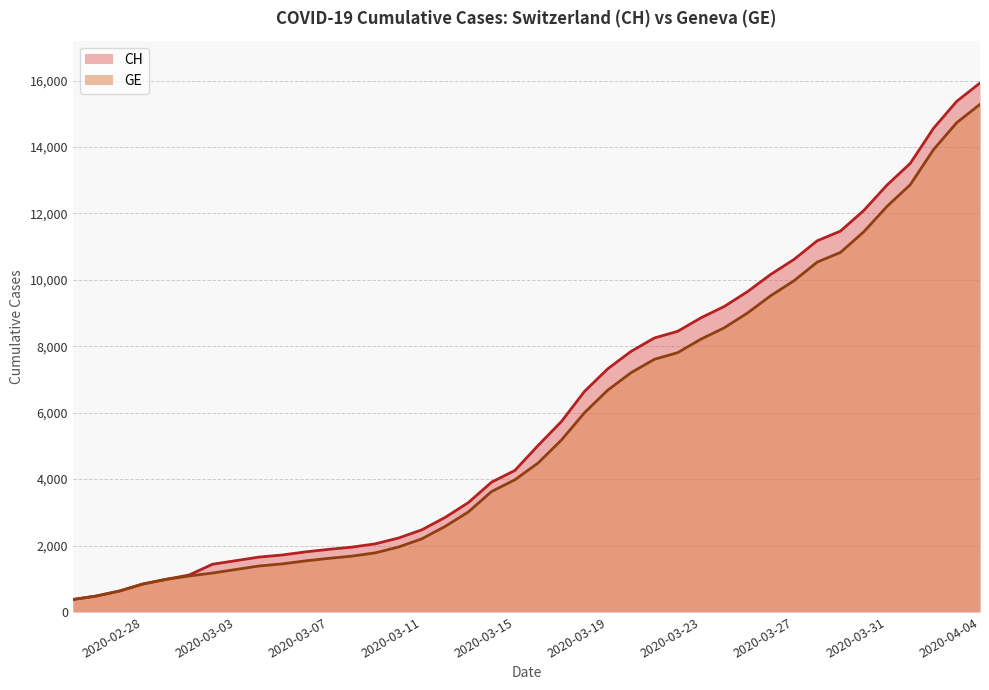

Rank the series by their maximum value, from highest to lowest.

CH, GE